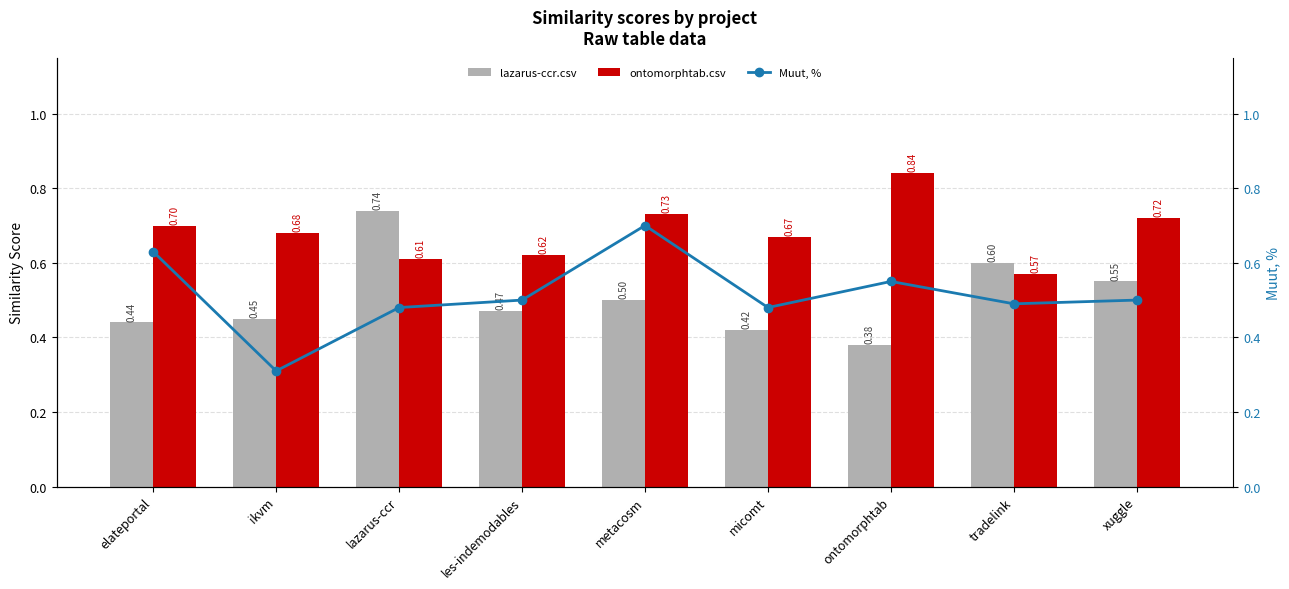

Reading left to right, transcribe all the data shown in this chart.

lazarus-ccr.csv: 0.4	0.5	0.7	0.5	0.5	0.4	0.4	0.6	0.6
ontomorphtab.csv: 0.7	0.7	0.6	0.6	0.7	0.7	0.8	0.6	0.7
Muut, %: 0.6	0.3	0.5	0.5	0.7	0.5	0.6	0.5	0.5